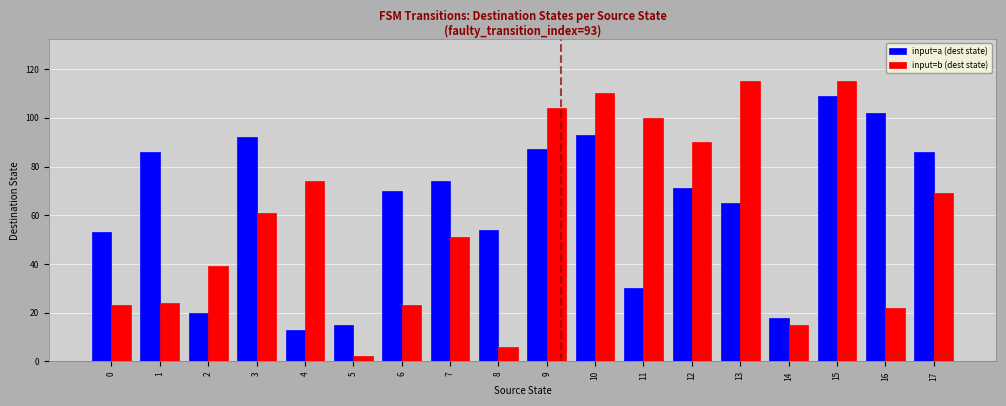

Between 4 and 11, which series saw the biggest shift?

input=b (dest state)